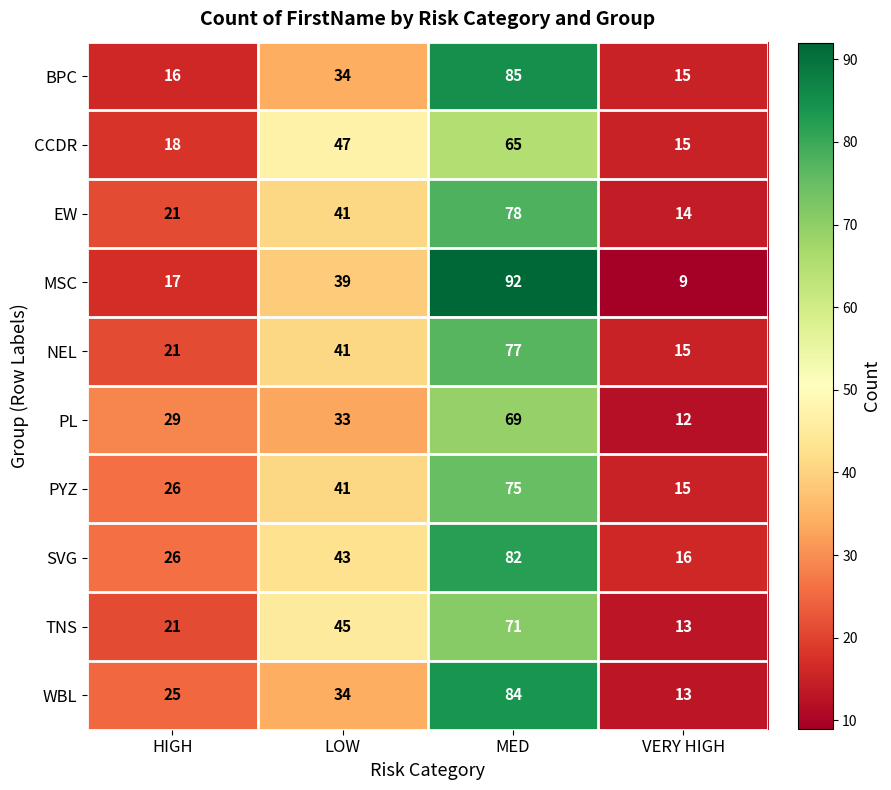

Which series has the widest spread of values?

MSC